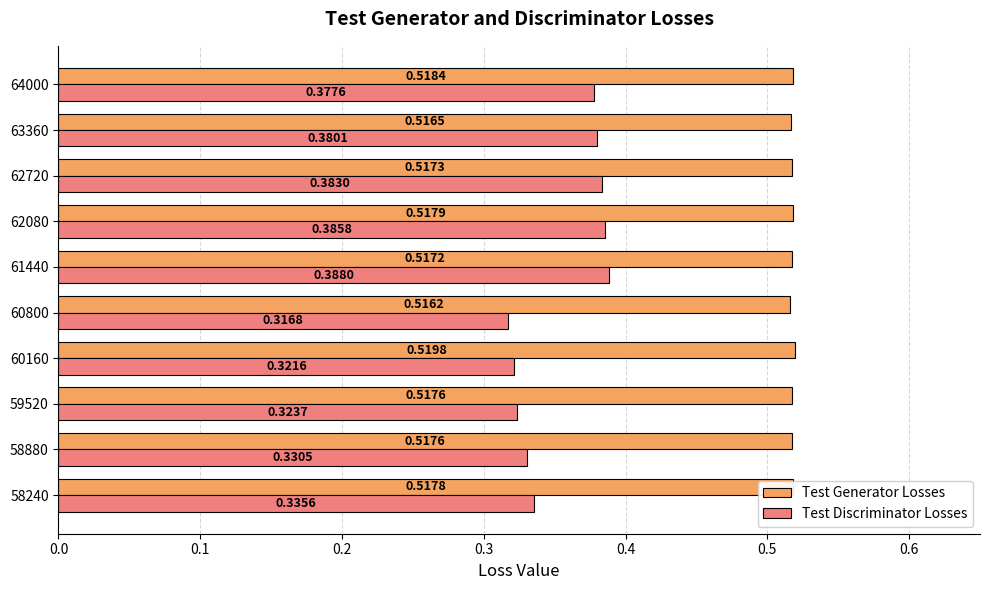

Between 59520 and 61440, which series saw the biggest shift?

Test Discriminator Losses